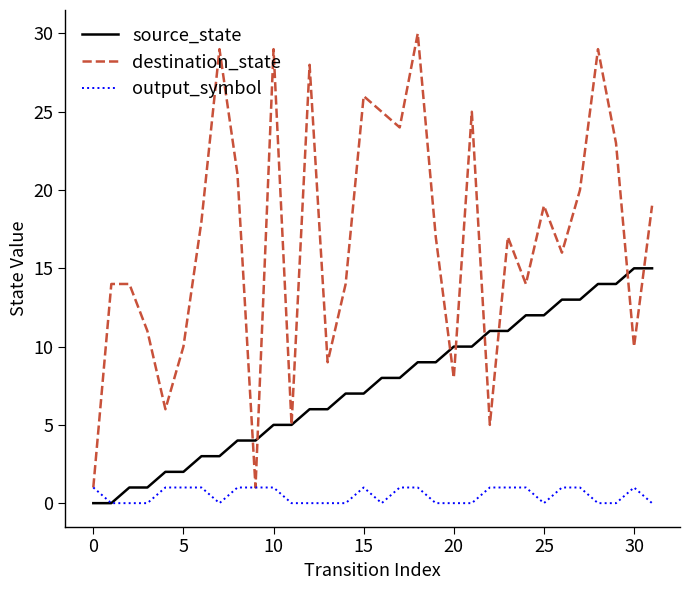

How many values in the output_symbol series are below 1?

16